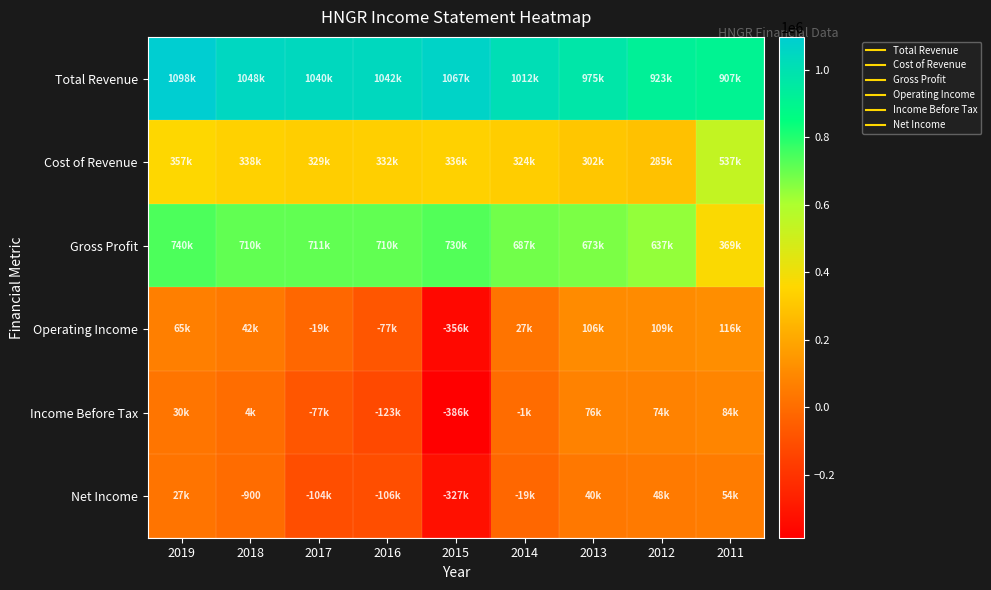

What is the sum of the Total Revenue values at 2018 and 2014?

2060900